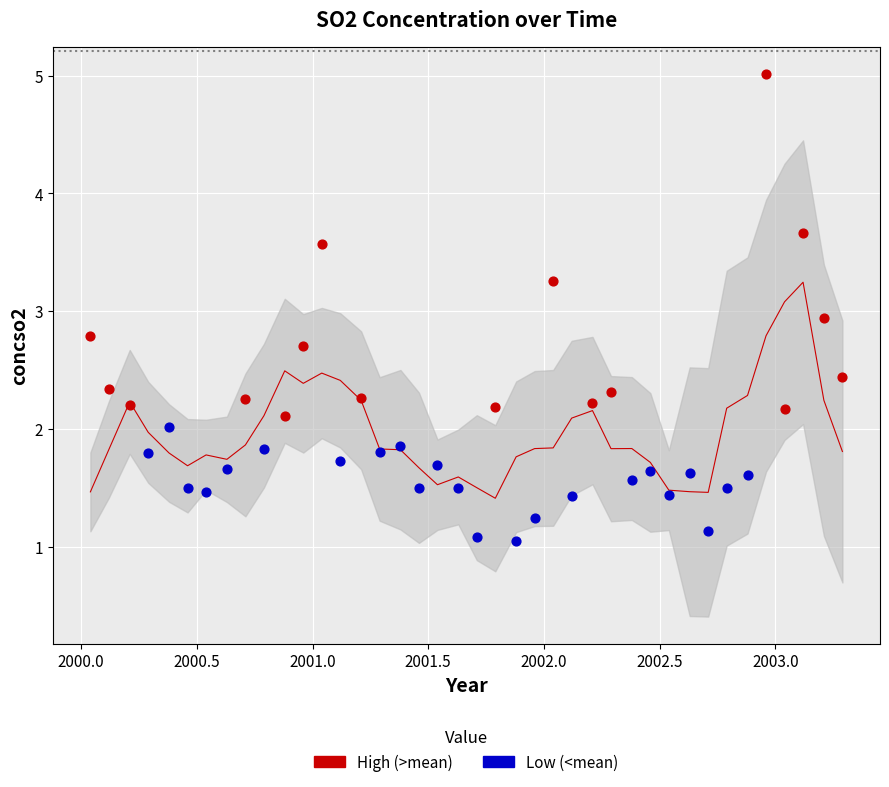

Approximately how many times larger is the value at 14 compared to 16?

1.2